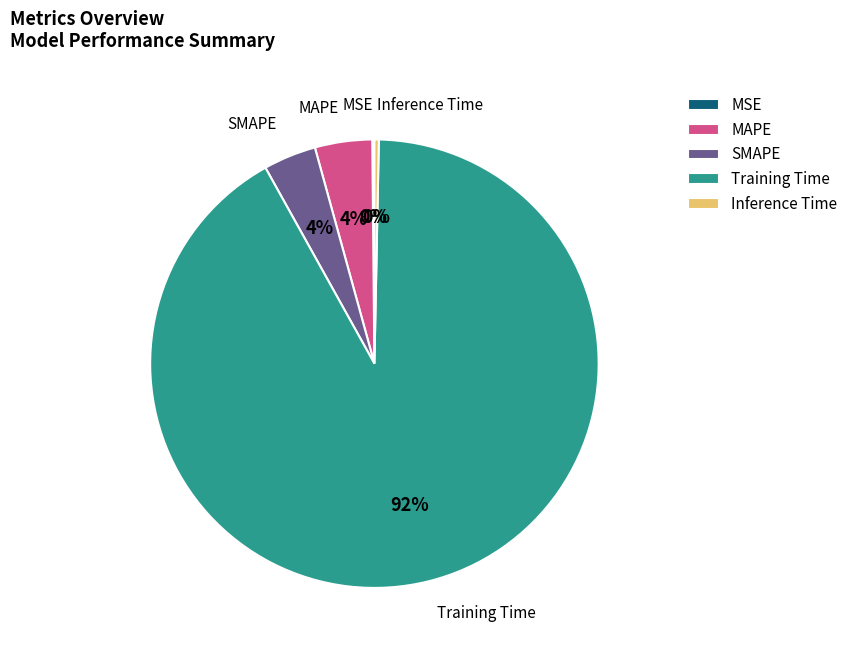

Do SMAPE and Inference Time together represent more than half of the pie?

No